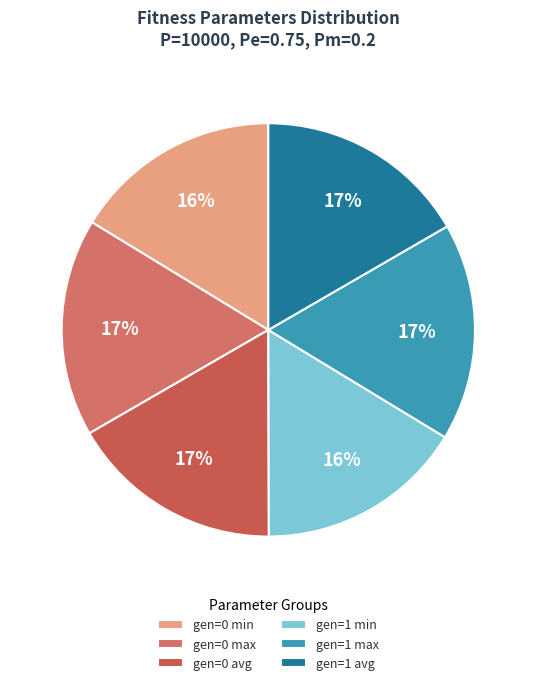

Count the number of slices in the pie.

6